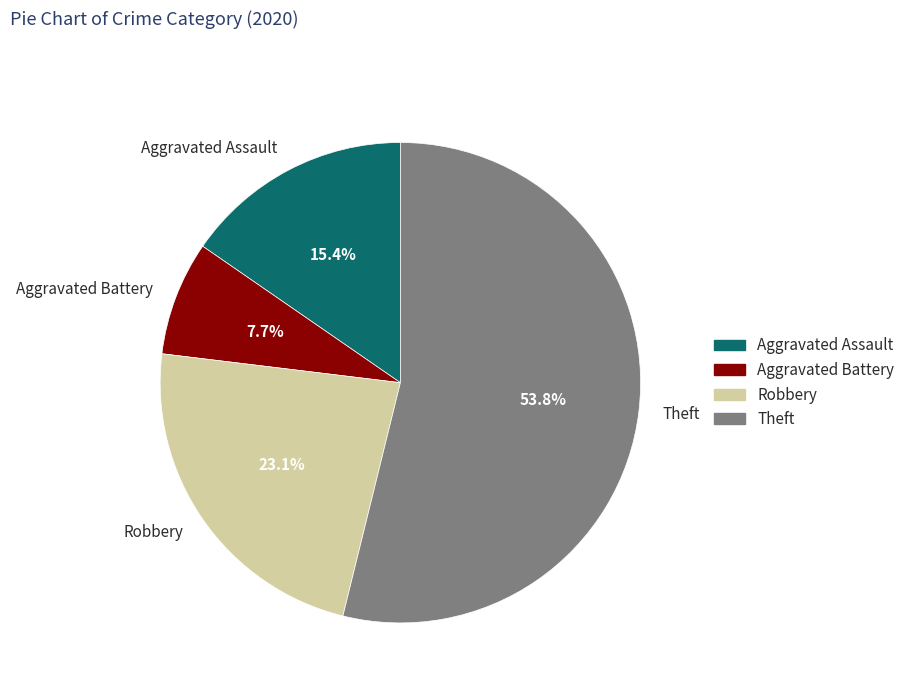

What percentage do Robbery and Aggravated Battery together represent?

30.8%